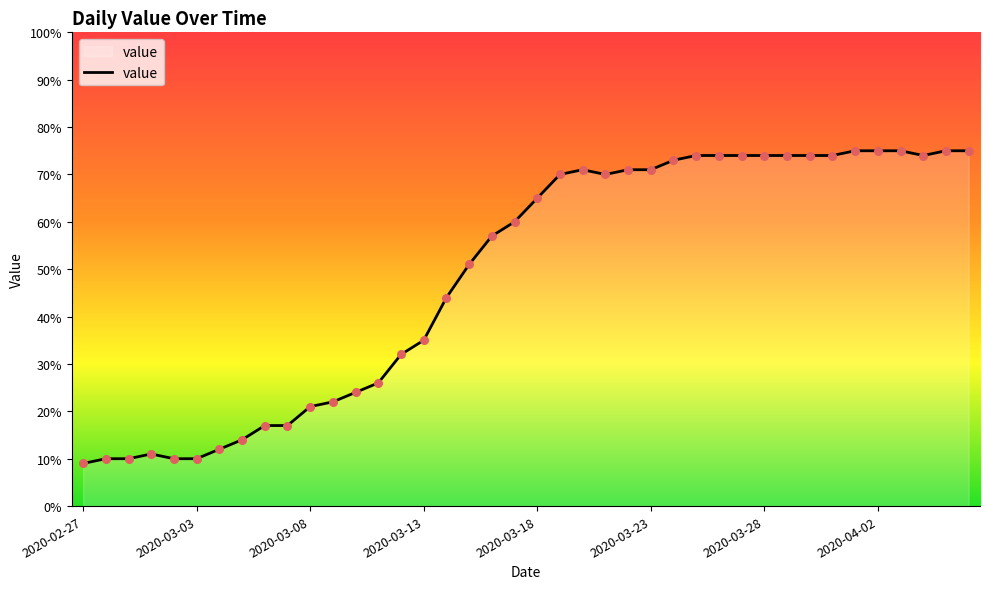

What is the smallest value displayed?

9